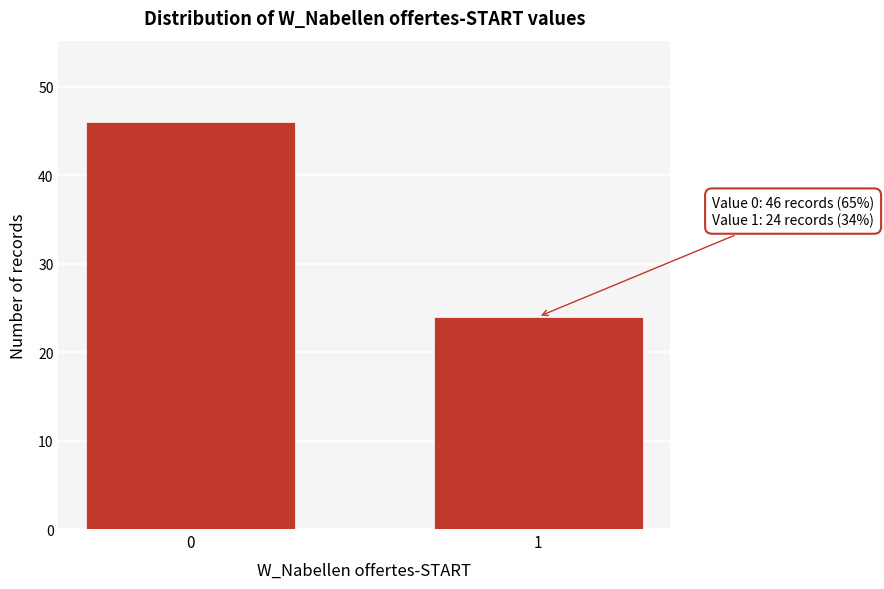

Reading left to right, what are all the values shown in this chart?

46	24